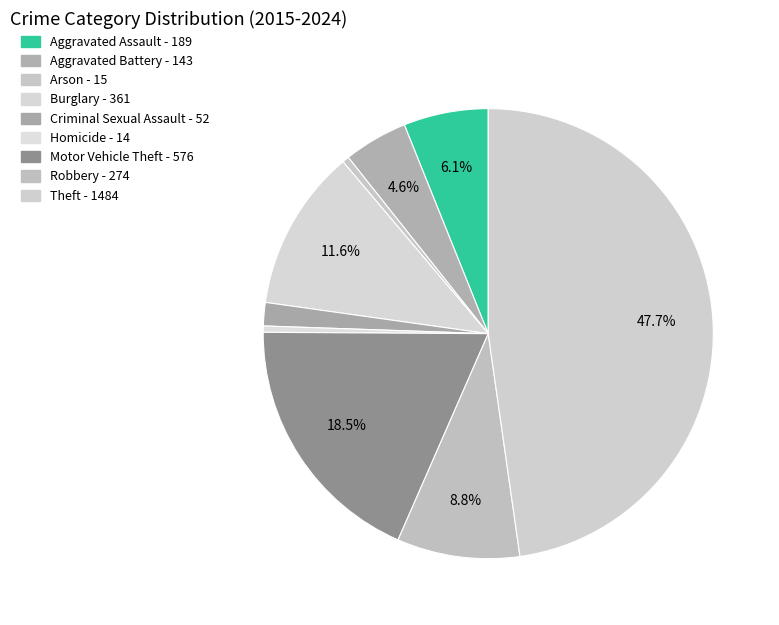

To the nearest percent, what is the difference between the largest and smallest slice percentages?

47%